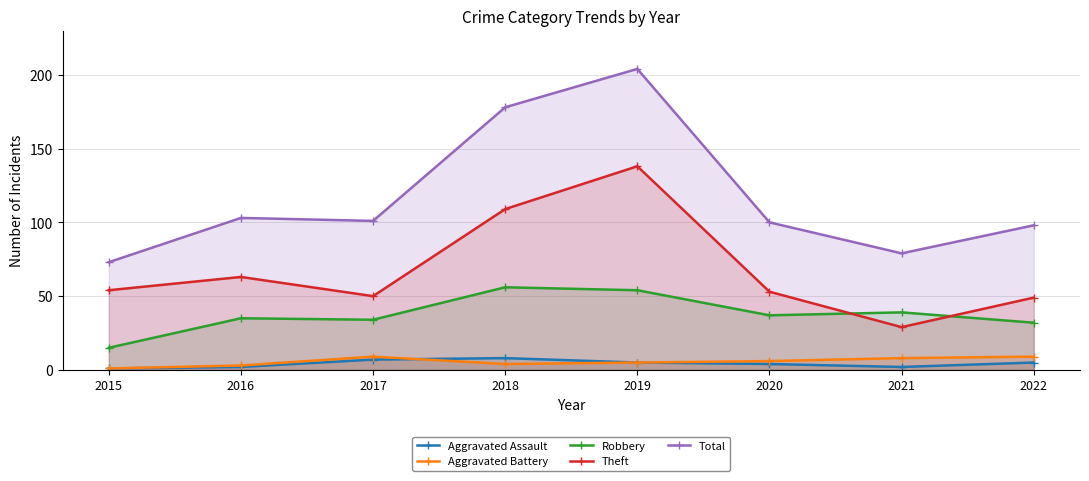

How many lines are shown in the chart?

5